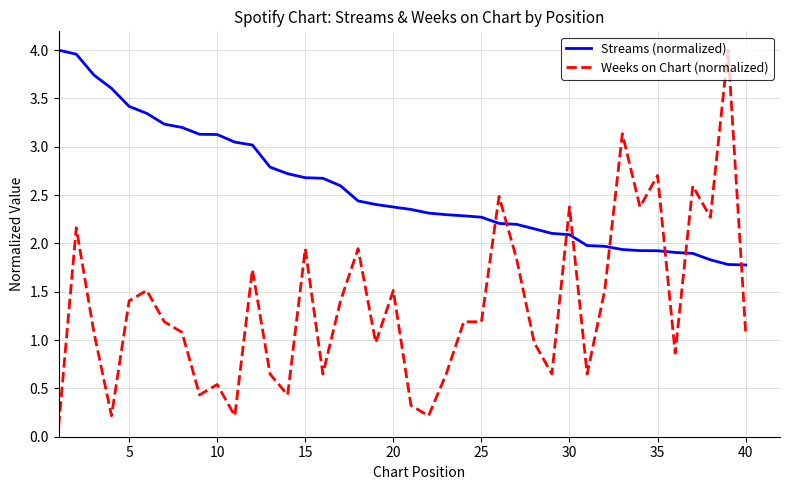

What are all the series names shown in the legend?

Streams (normalized), Weeks on Chart (normalized)